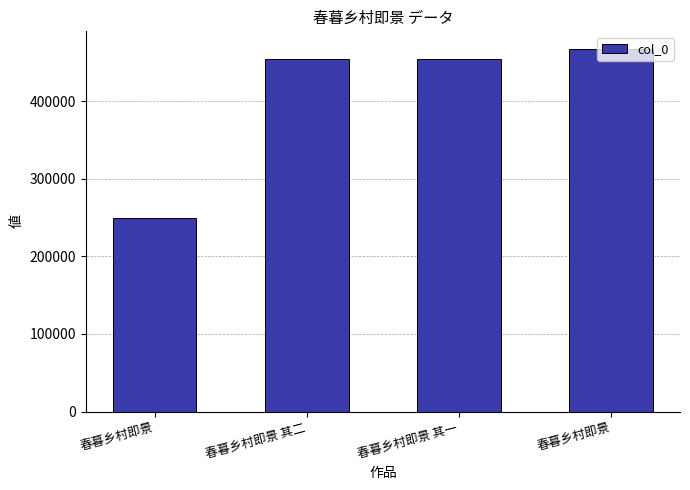

How many bars are there in total?

4